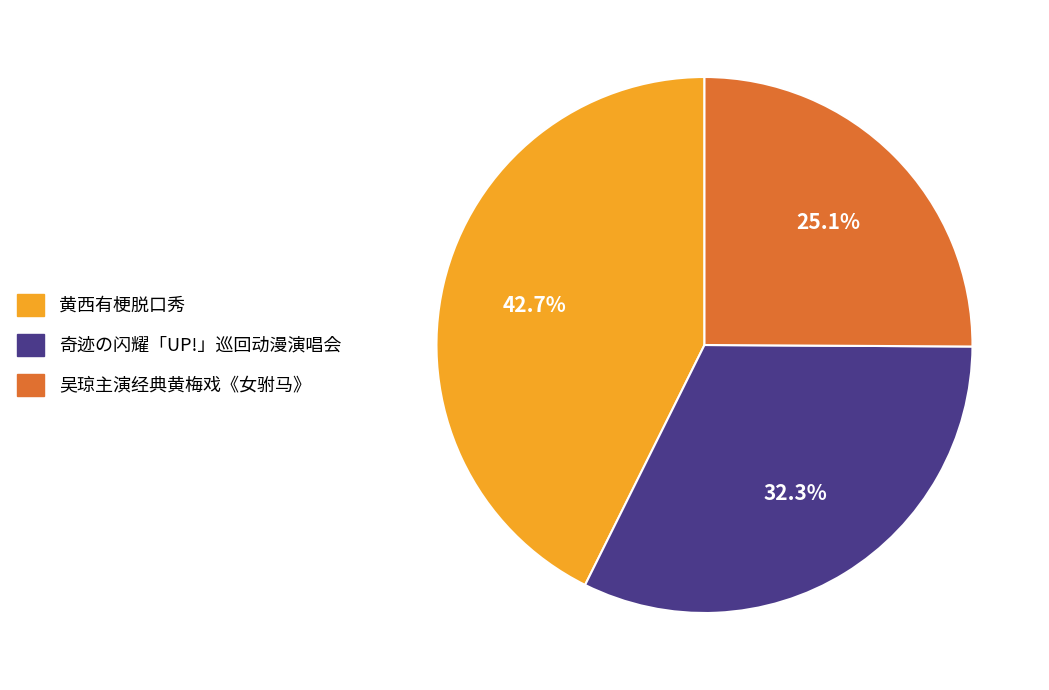

Is there a majority slice in this chart?

No